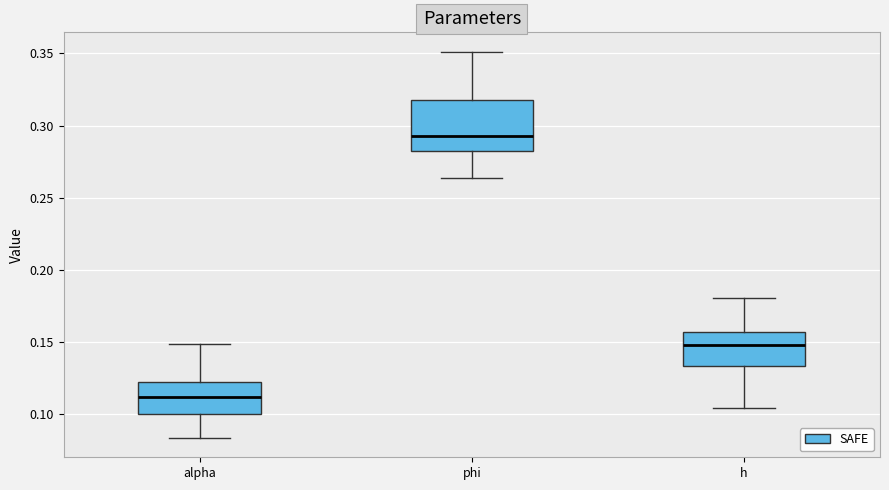

Which box's median line is the lowest?

alpha